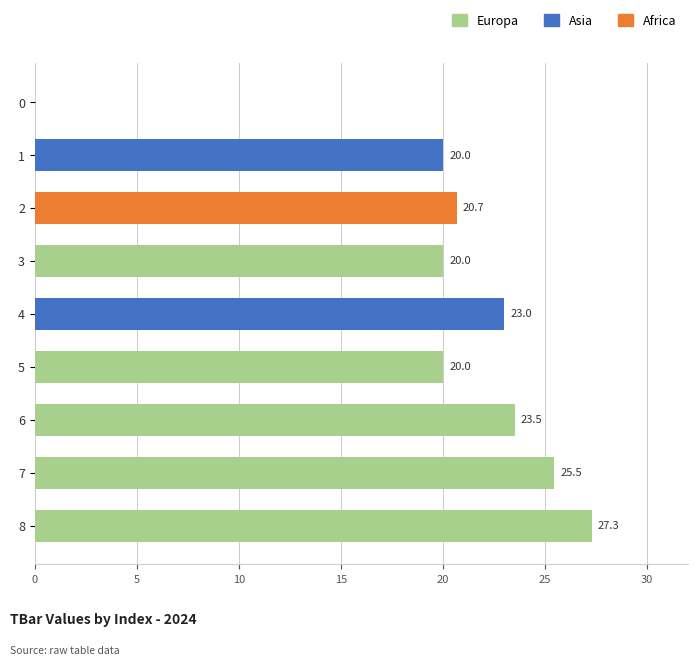

How many distinct data groups are displayed?

1